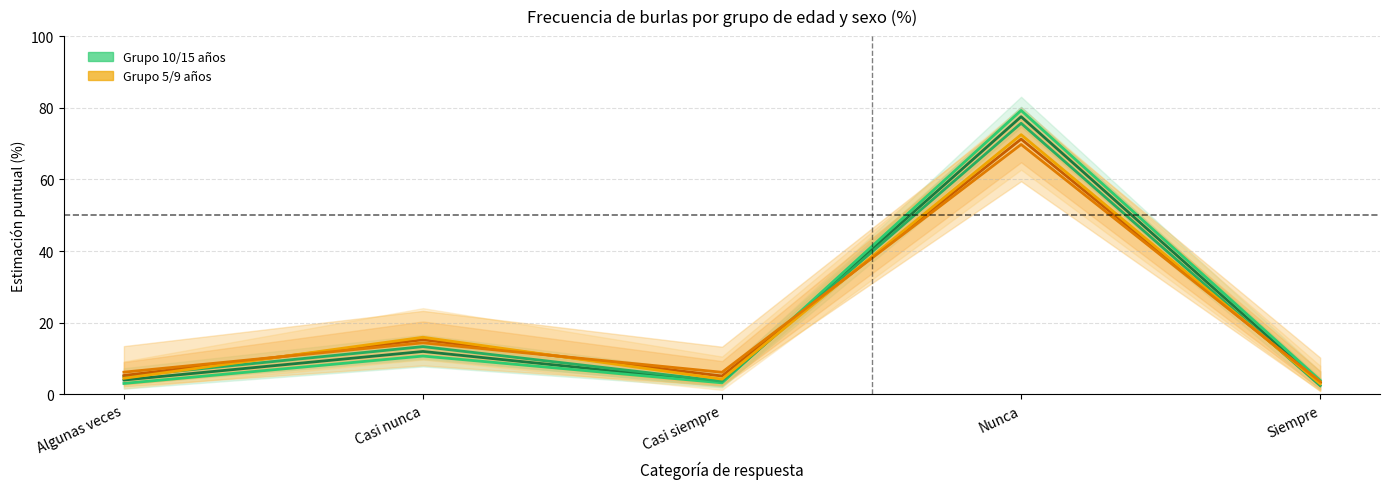

Reading left to right, list all the values displayed in this chart.

Total (10/15): Algunas veces=4.0	Casi nunca=11.9	Casi siempre=3.4	Nunca=77.5	Siempre=3.2
Hombre (10/15): Algunas veces=3.0	Casi nunca=10.7	Casi siempre=3.2	Nunca=79.2	Siempre=3.9
Mujer (10/15): Algunas veces=5.0	Casi nunca=13.3	Casi siempre=3.6	Nunca=75.7	Siempre=2.4
Total (5/9): Algunas veces=5.2	Casi nunca=15.2	Casi siempre=5.1	Nunca=71.2	Siempre=3.2
Hombre (5/9): Algunas veces=4.5	Casi nunca=15.9	Casi siempre=4.2	Nunca=72.5	Siempre=2.9
Mujer (5/9): Algunas veces=6.2	Casi nunca=14.4	Casi siempre=6.1	Nunca=69.8	Siempre=3.5